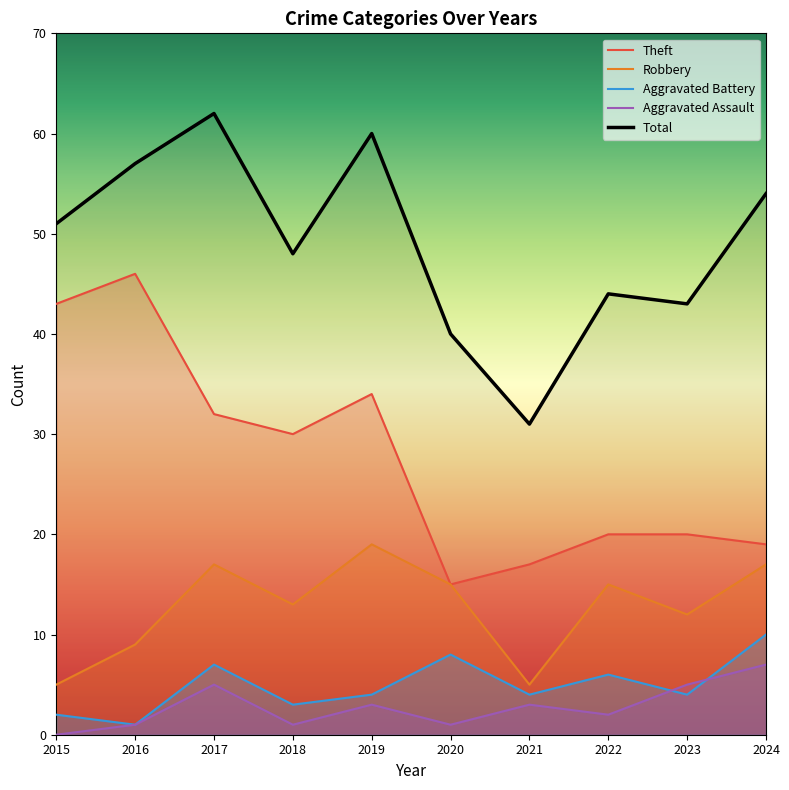

What is the maximum value for Total?

62